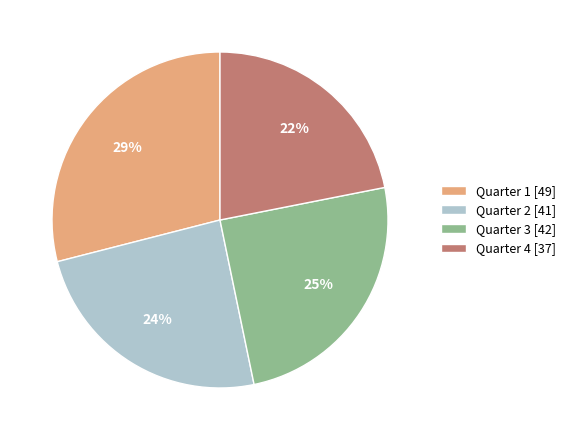

Which category has the biggest portion of the pie?

Quarter 1